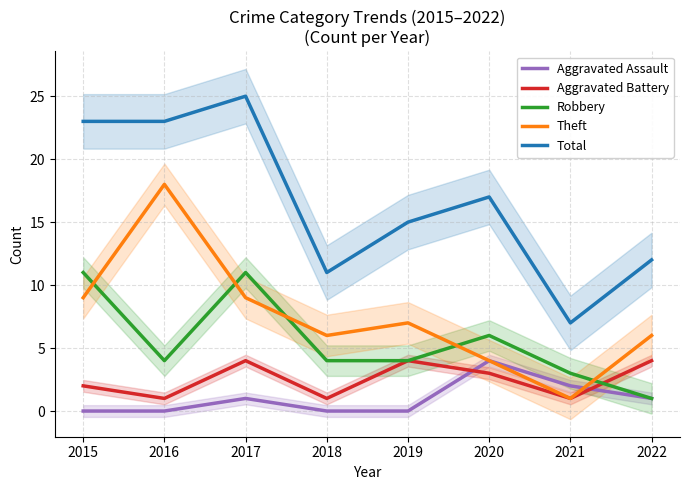

List the labels in order of Total value, largest first.

2017, 2015, 2016, 2020, 2019, 2022, 2018, 2021